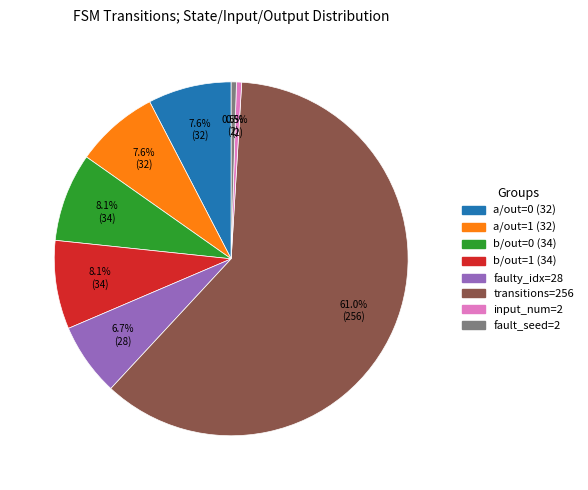

Is there a majority slice in this chart?

Yes